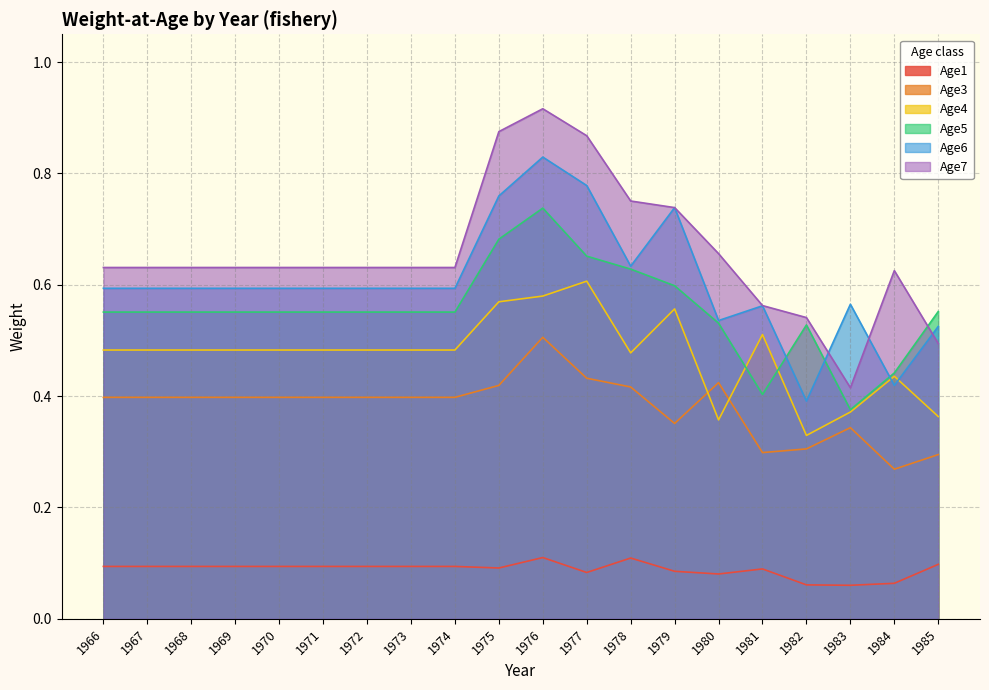

True or false: Age5 has a value of 0.7 at 1977.

True